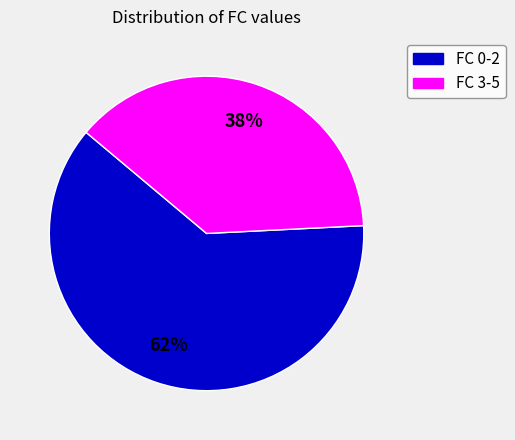

Does any single category account for the majority?

Yes